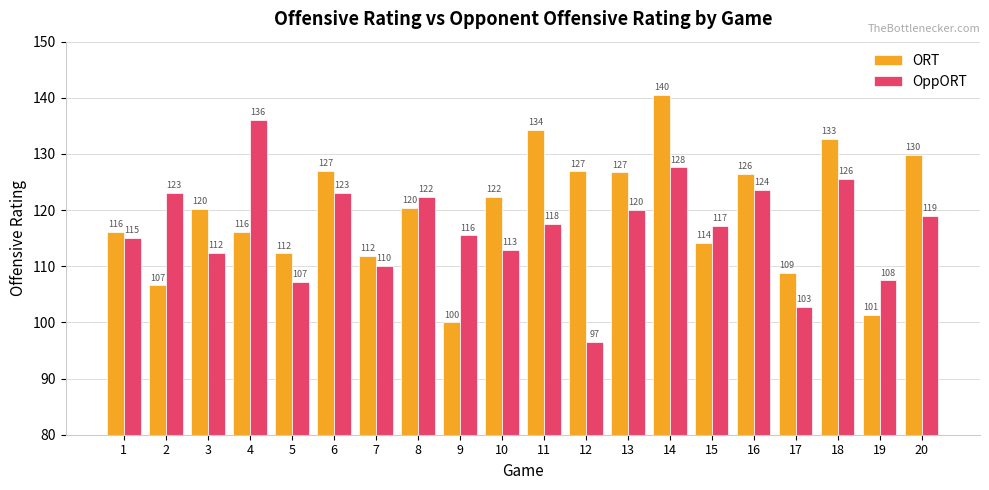

Count the number of categories in the chart.

20